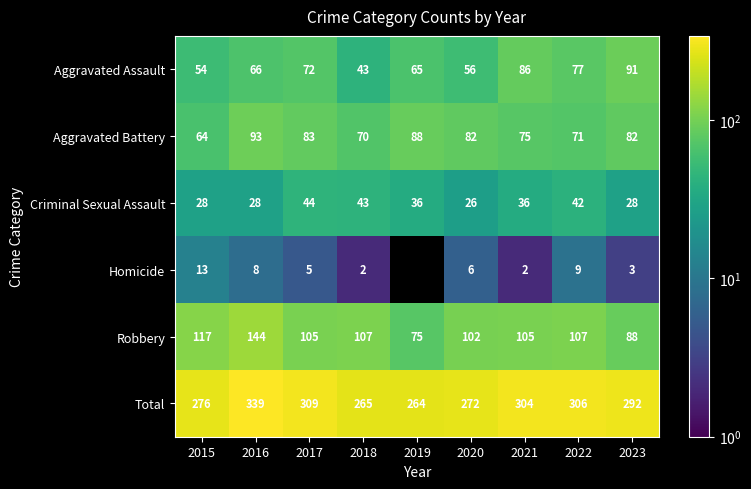

Which has a higher value, 2018 or 2023?

2023